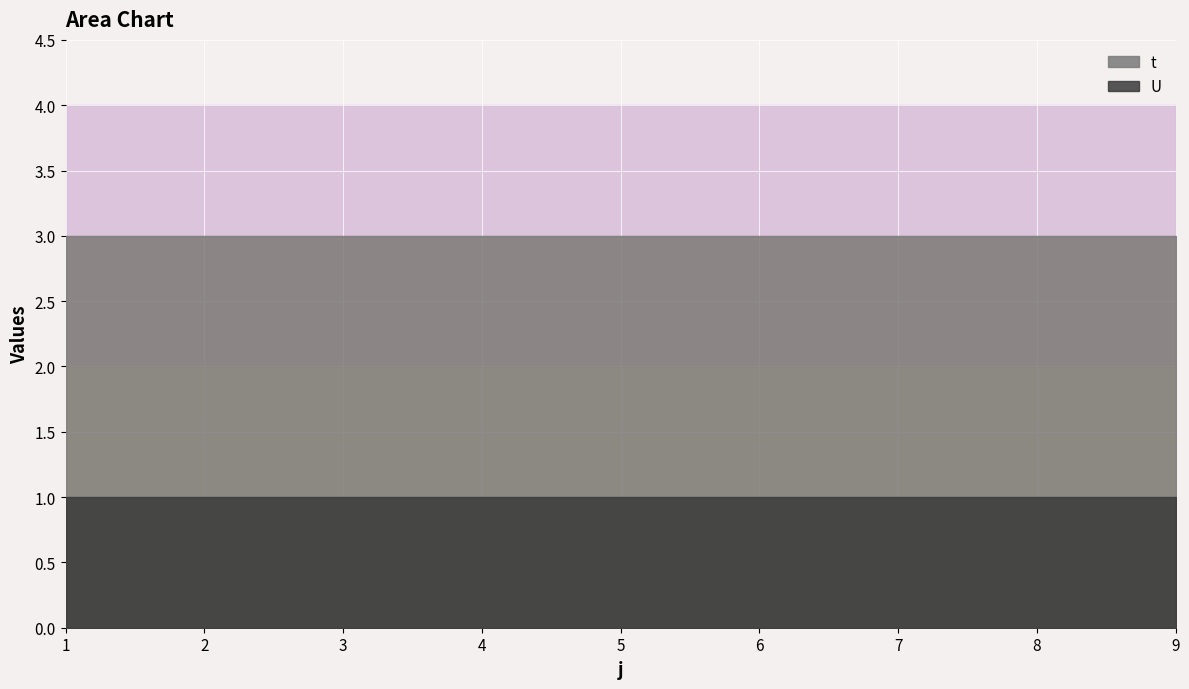

Reading left to right, extract all data points from this chart.

t: 3	3	3	3	3	3	3	3	3
U: 1	1	1	1	1	1	1	1	1